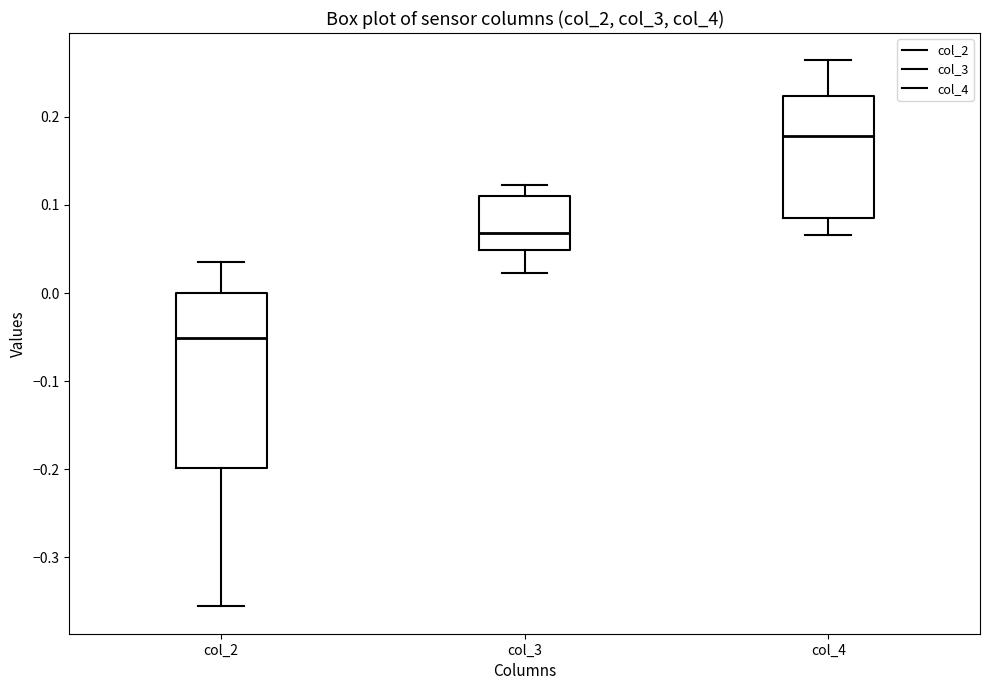

Reading left to right, read every box against the y-axis: the position of its median line, the range the box covers, and the ends of its whiskers. The values are not printed on the chart, so give them approximately, as read against the axis.

col_2: median -0.05, box -0.20 to 0.00, whiskers -0.36 to 0.04
col_3: median 0.07, box 0.05 to 0.11, whiskers 0.02 to 0.12
col_4: median 0.18, box 0.09 to 0.22, whiskers 0.07 to 0.26